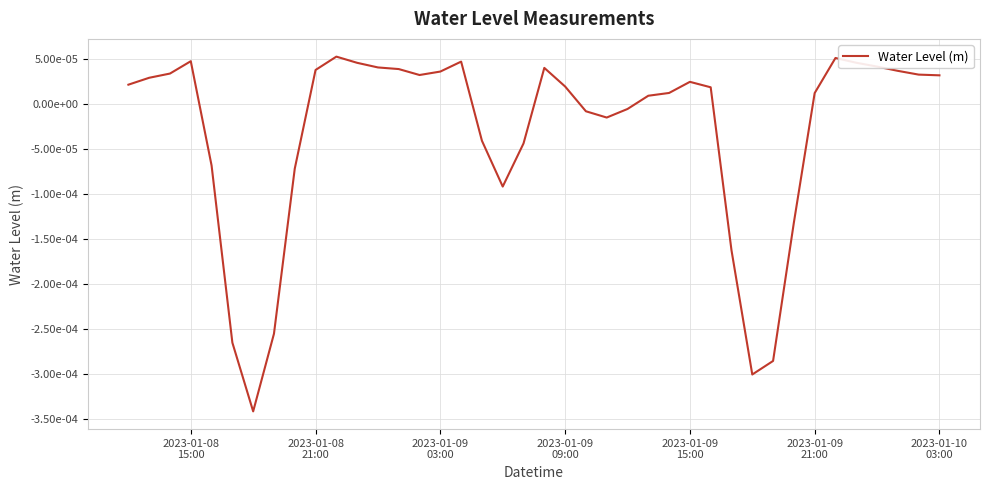

Does the chart have visible grid lines?

Yes